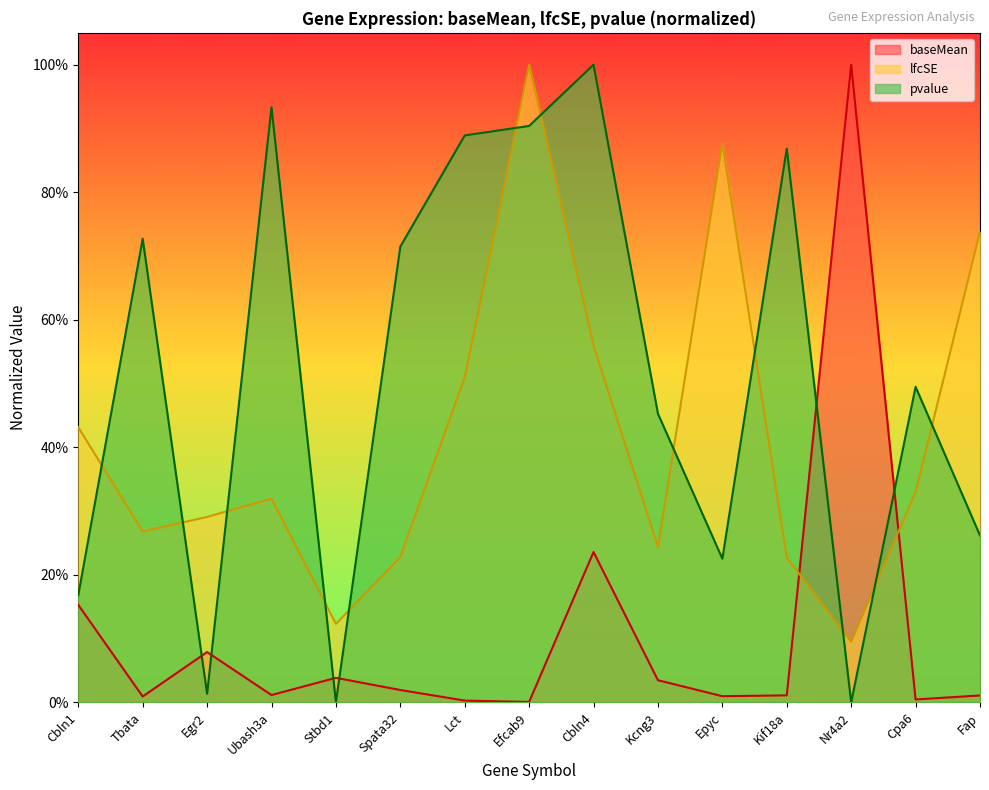

At which category is the sum across all series the highest?

Efcab9